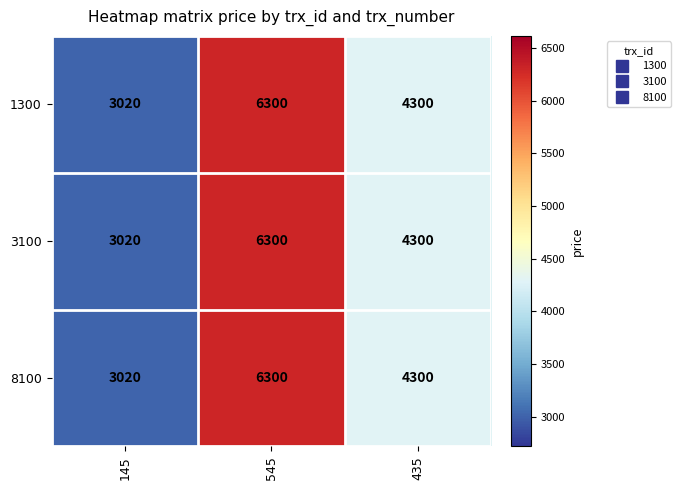

Rank the categories by 1300 value from lowest to highest.

145, 435, 545